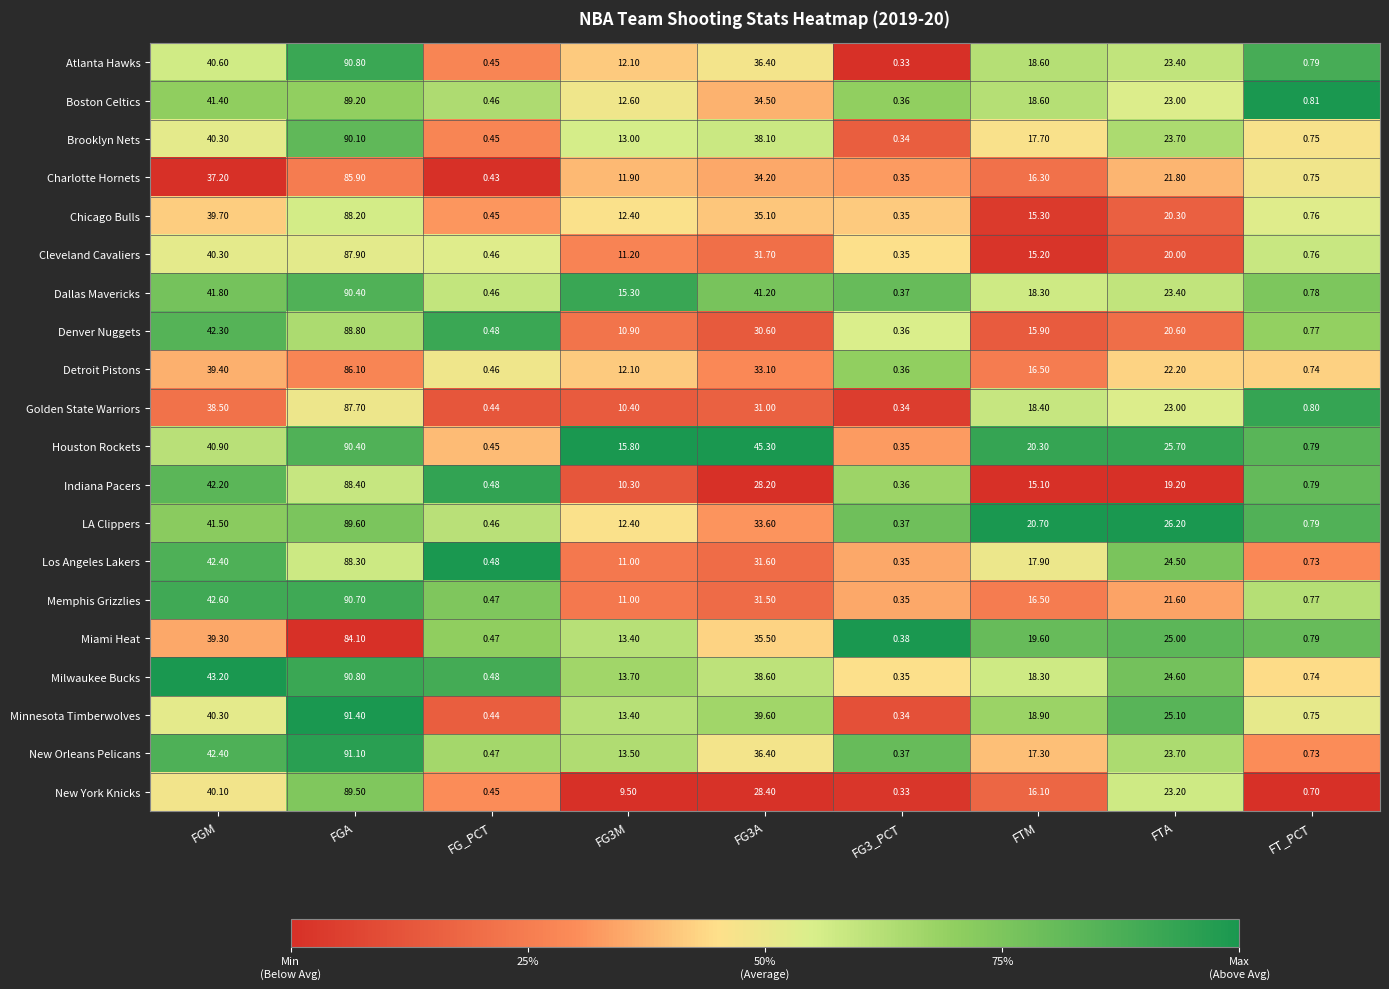

Is the value of Atlanta Hawks at FG3A greater than the value of Los Angeles Lakers at FG3A?

Yes